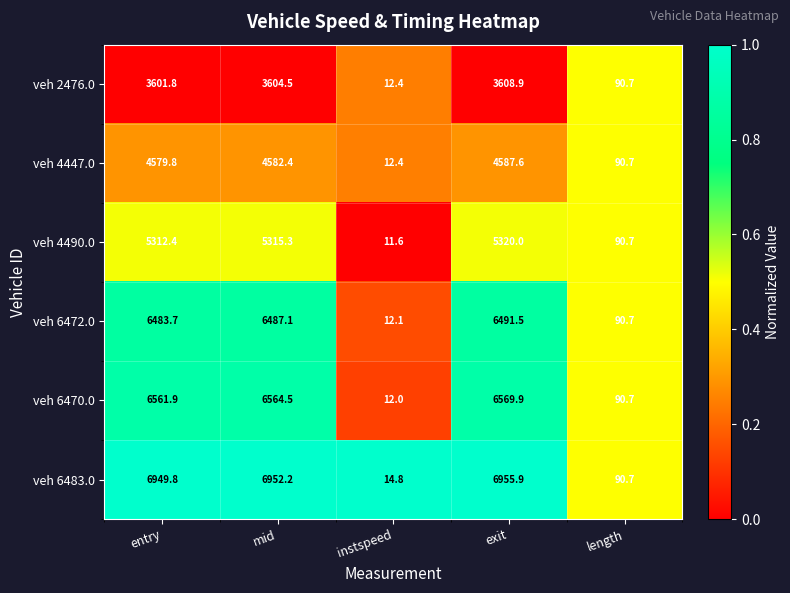

What is the difference between the highest and lowest values at mid?

3347.7